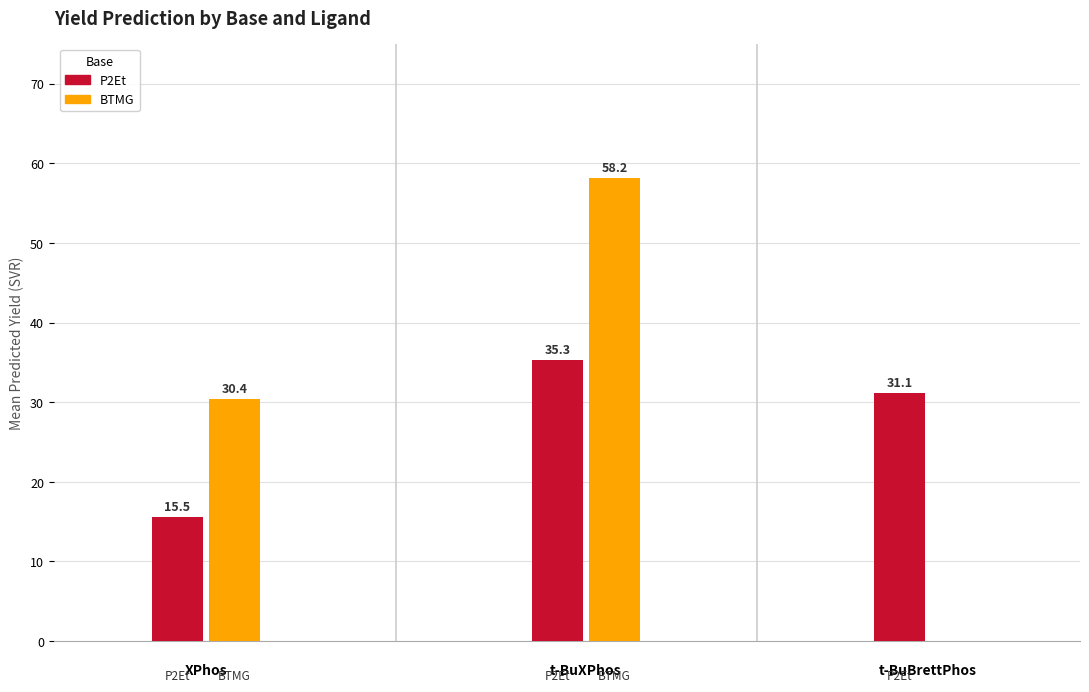

True or false: P2Et has a value of 61.0 at 10.

False